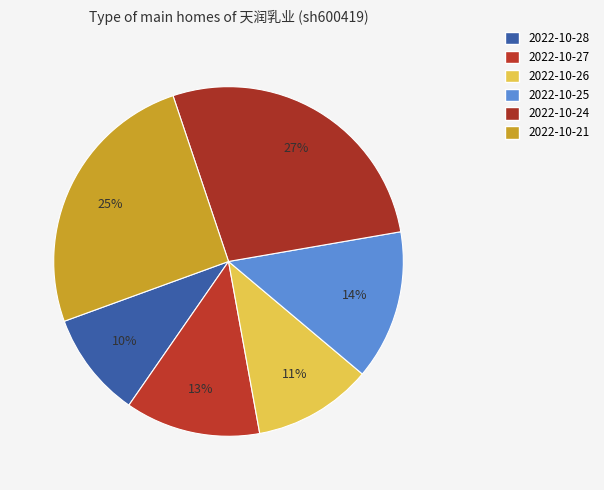

Count the number of slices in the pie.

6